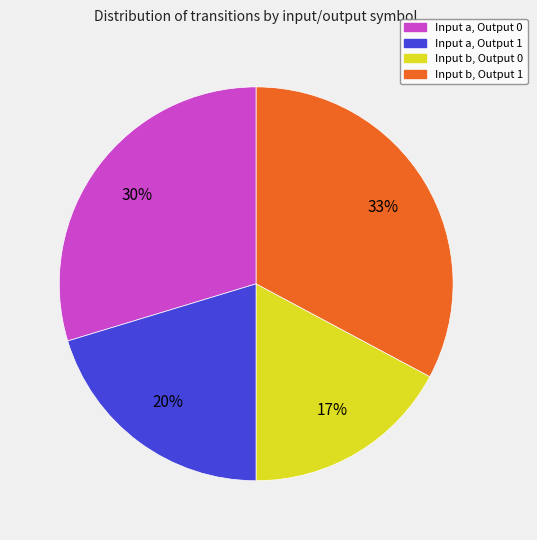

To the nearest percent, what is the average slice percentage?

25%